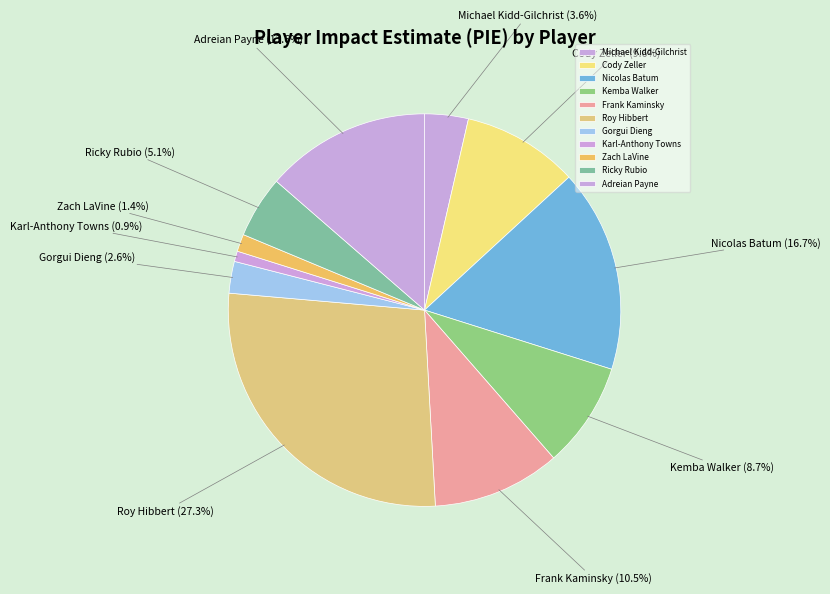

How many slices are in this pie chart?

11